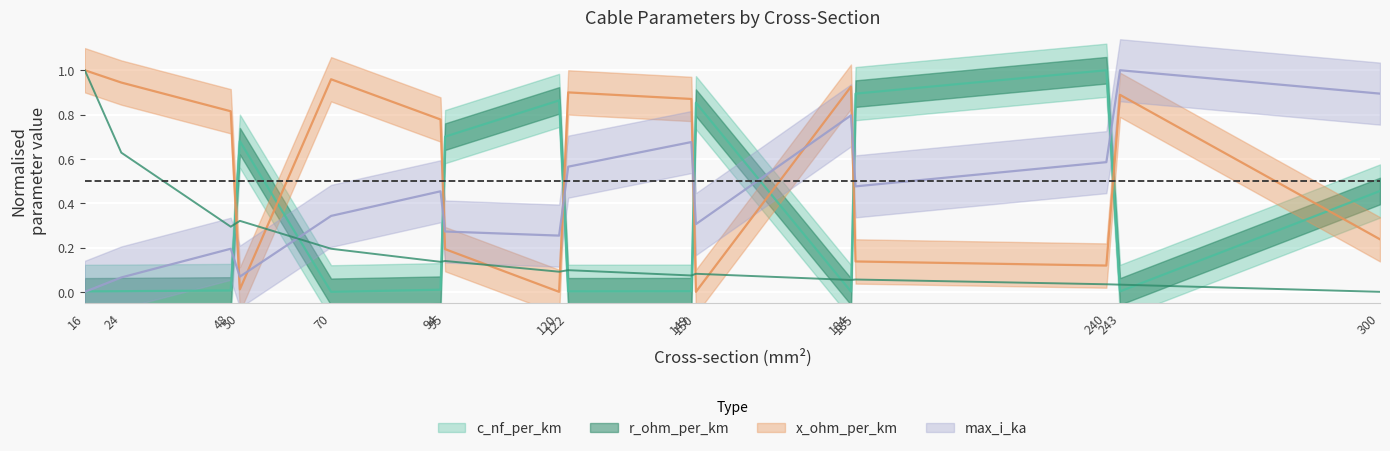

Where is the first local minimum for x_ohm_per_km?

50